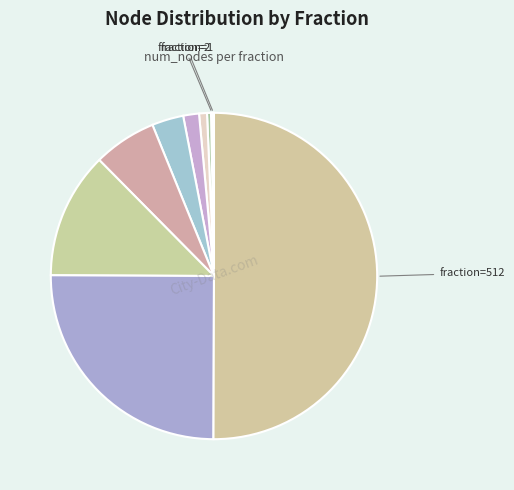

Rank the categories by value from lowest to highest.

1, 2, 4, 8, 16, 32, 64, 128, 256, 512